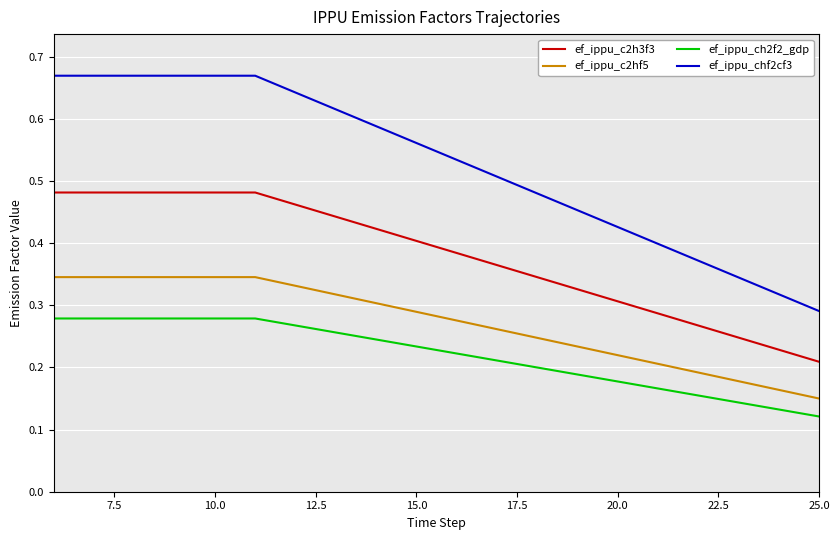

At how many categories does at least one series exceed 0?

20